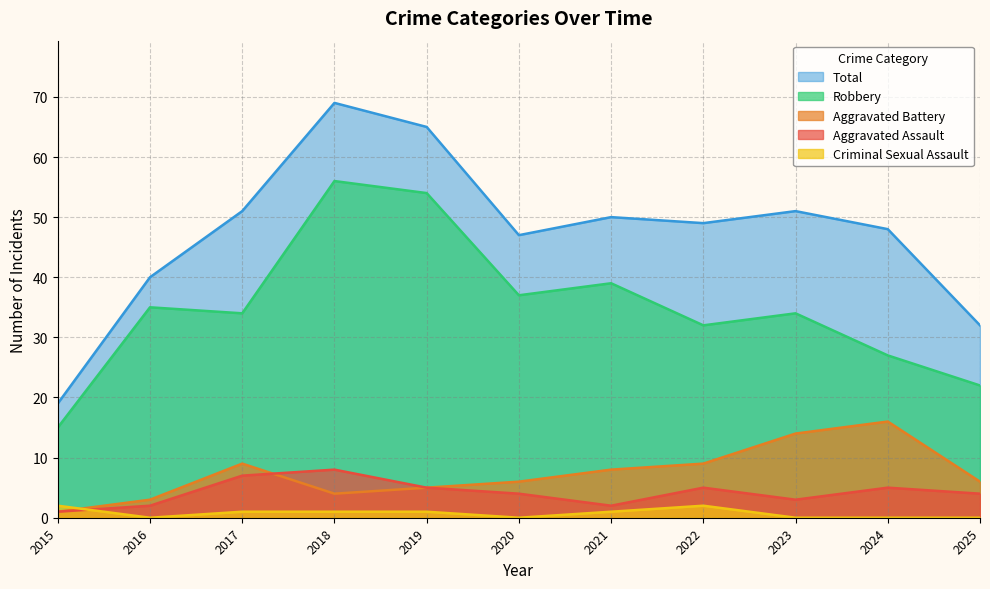

Between 2017 and 2018, which is larger?

2018